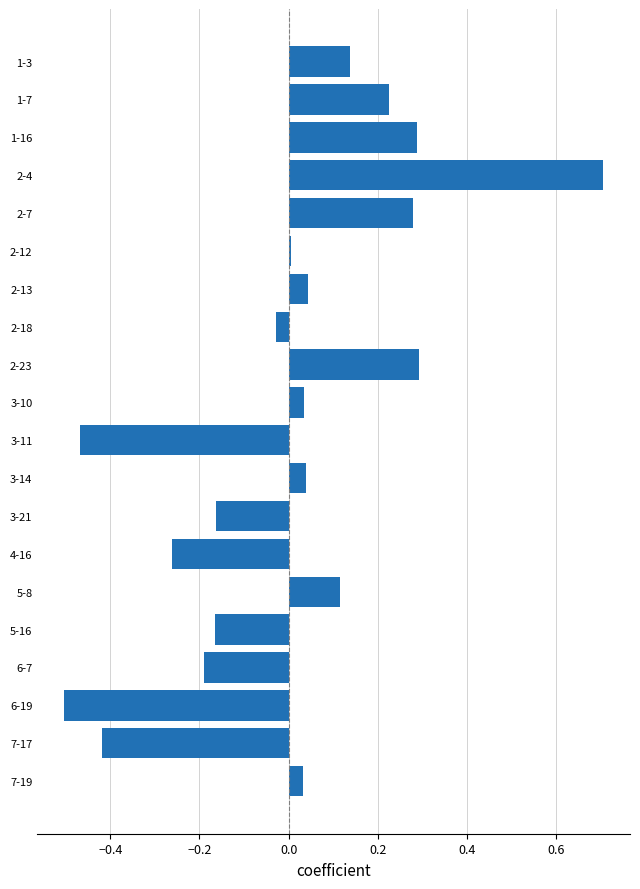

Is it true that the value at 2-23 is 0.4?

False